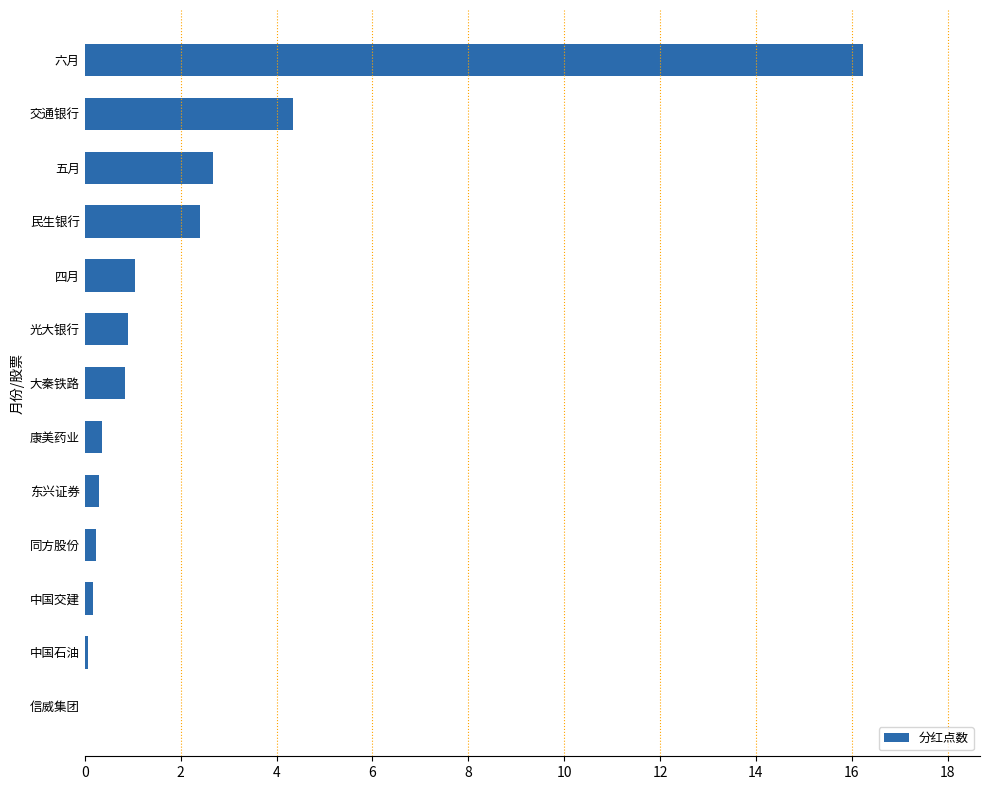

True or false: the data shows 0.8 at 大秦铁路.

True